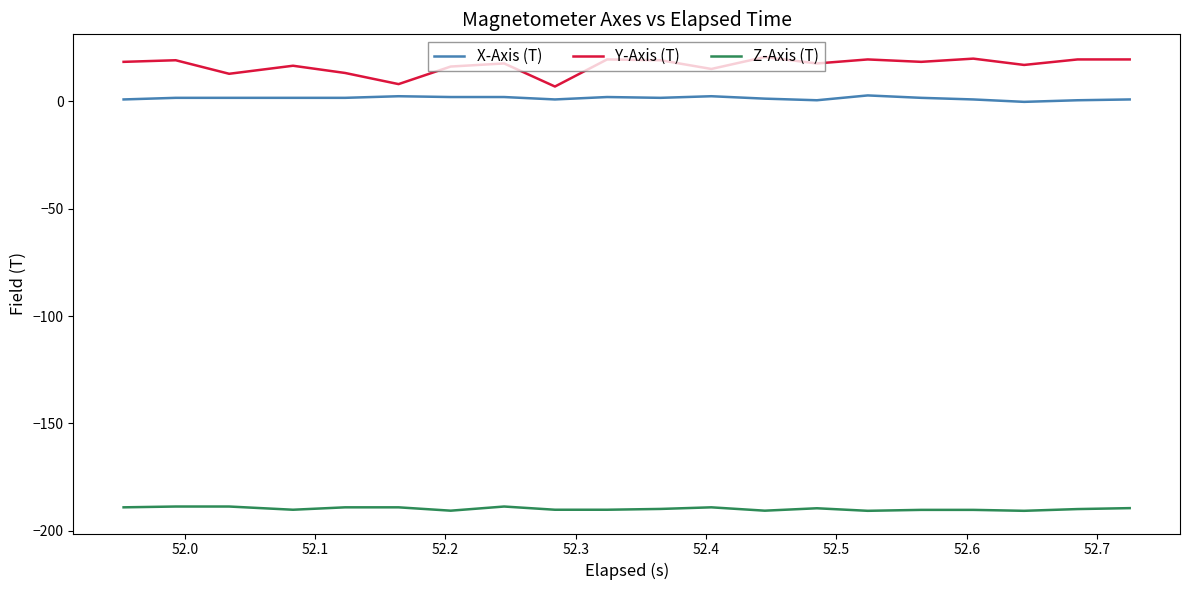

True or false: Y-Axis (T) and X-Axis (T) cross at least once.

False